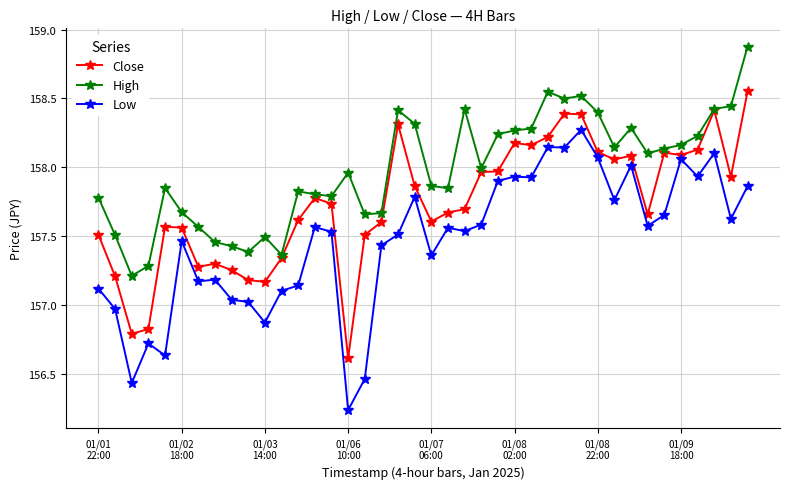

Rank the series by their maximum value, from highest to lowest.

High, Close, Low